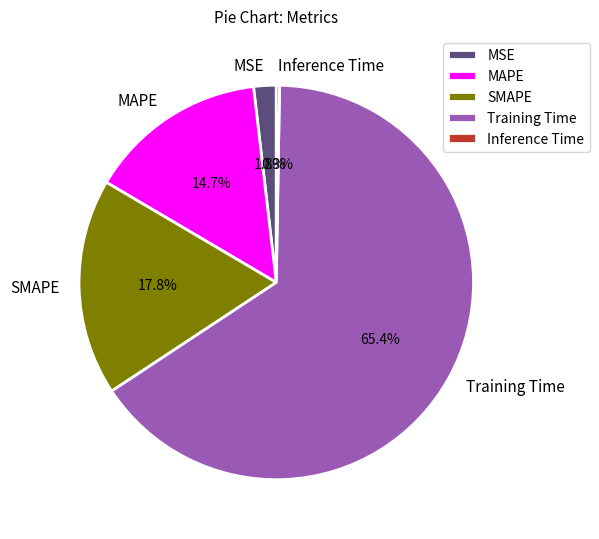

What percentage is the Training Time slice, to the nearest percent?

65%